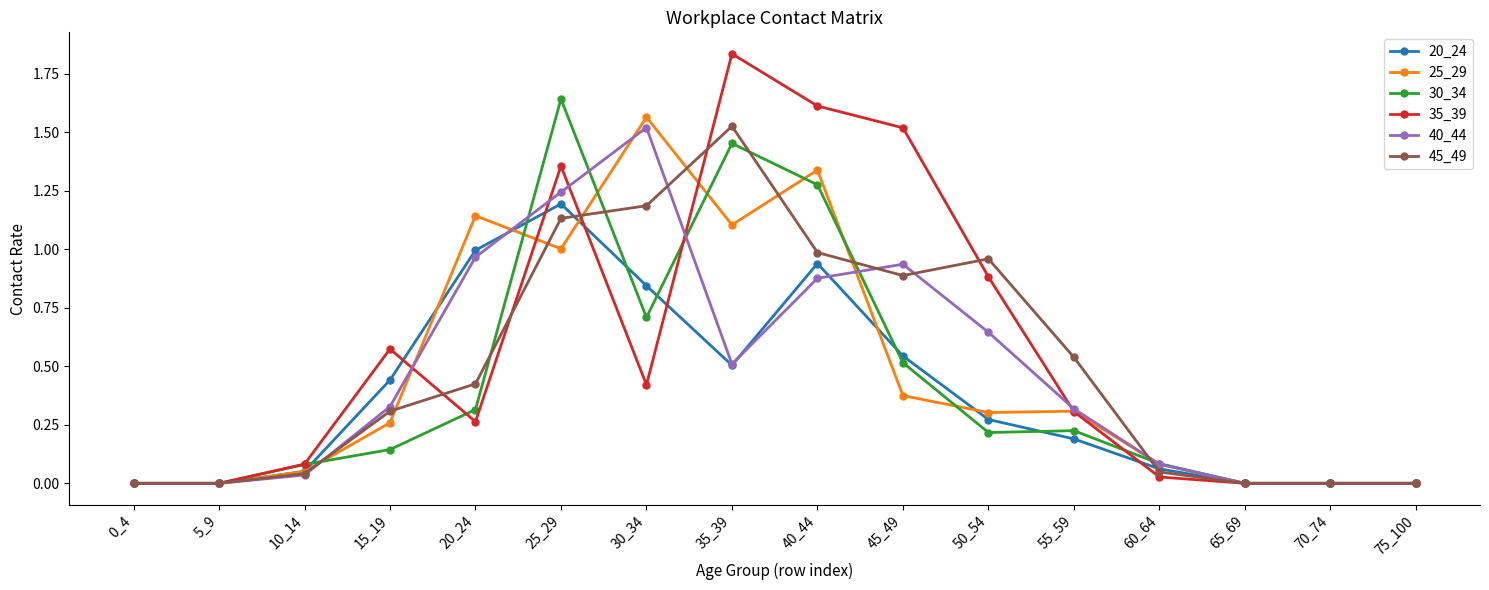

Which category has the highest value in the 20_24 series?

25_29